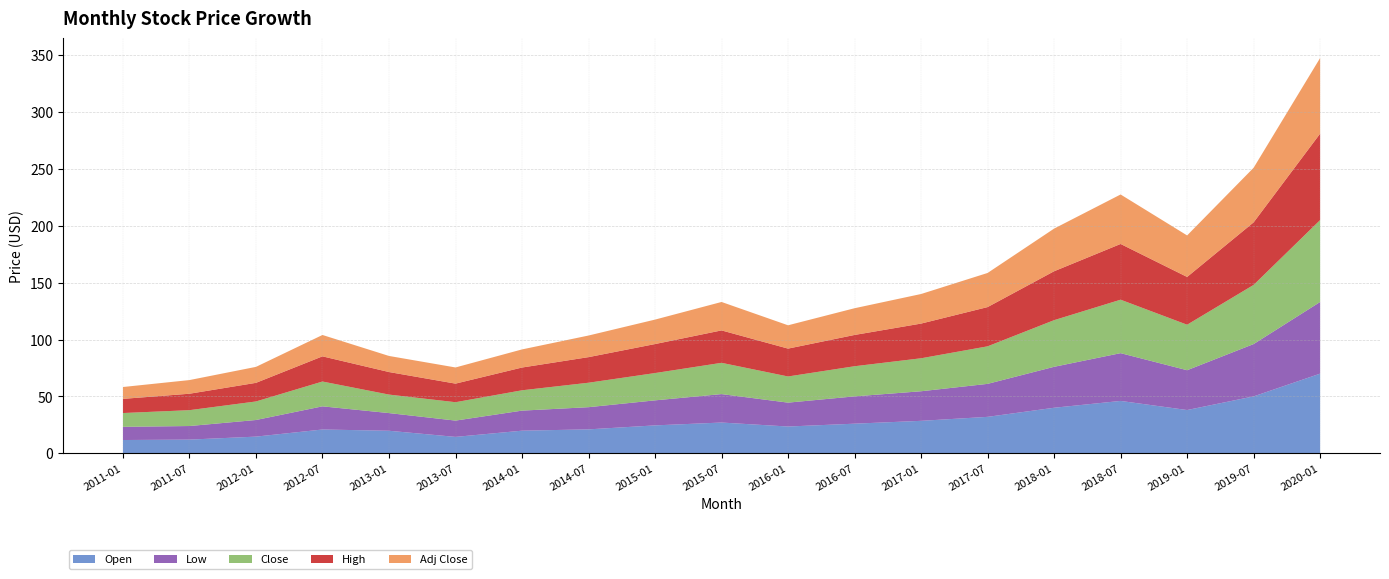

Reading left to right, transcribe all the data shown in this chart.

Open: 11.6	12.0	14.6	20.9	19.8	14.4	19.8	21.0	24.5	27.0	23.5	26.0	28.5	32.0	40.0	46.0	38.0	50.0	70.0
Low: 11.6	11.9	14.6	20.4	15.5	14.3	17.6	19.5	22.0	25.0	21.0	24.0	26.0	29.0	36.0	42.0	35.0	46.0	63.0
Close: 12.1	13.9	16.3	21.8	16.3	16.2	17.9	21.5	24.0	27.5	23.0	26.5	29.0	33.0	41.0	47.0	40.0	52.0	72.0
High: 12.4	14.4	16.4	22.1	19.8	16.3	20.0	22.5	25.5	28.5	24.5	27.5	30.5	34.5	43.0	49.0	42.0	55.0	76.0
Adj Close: 10.4	12.0	14.0	18.8	14.1	14.2	15.9	19.0	21.5	25.0	20.5	23.5	26.0	30.0	37.5	43.5	36.5	48.0	66.5